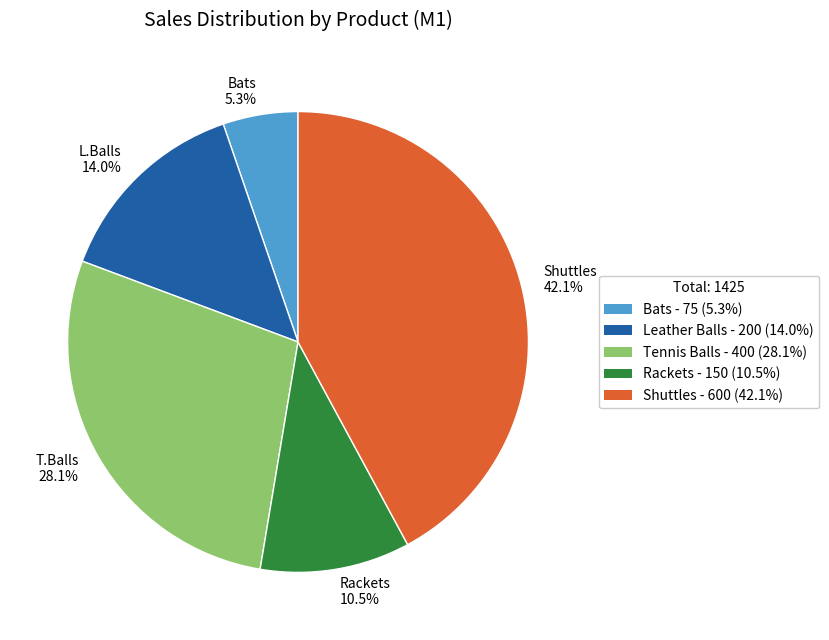

Which category has the smallest portion of the pie?

Bats 5.3%